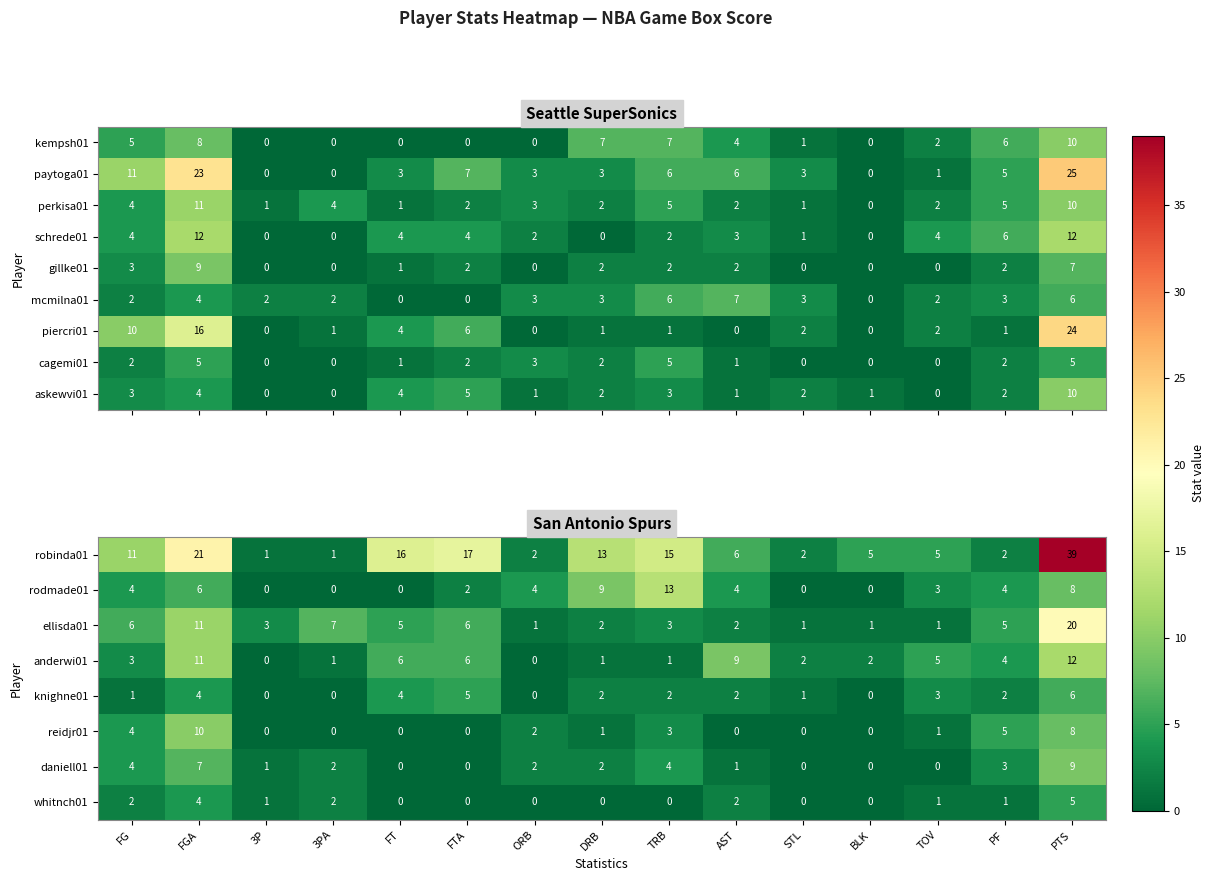

What is the difference between the maximum and minimum values in the robinda01 series?

38